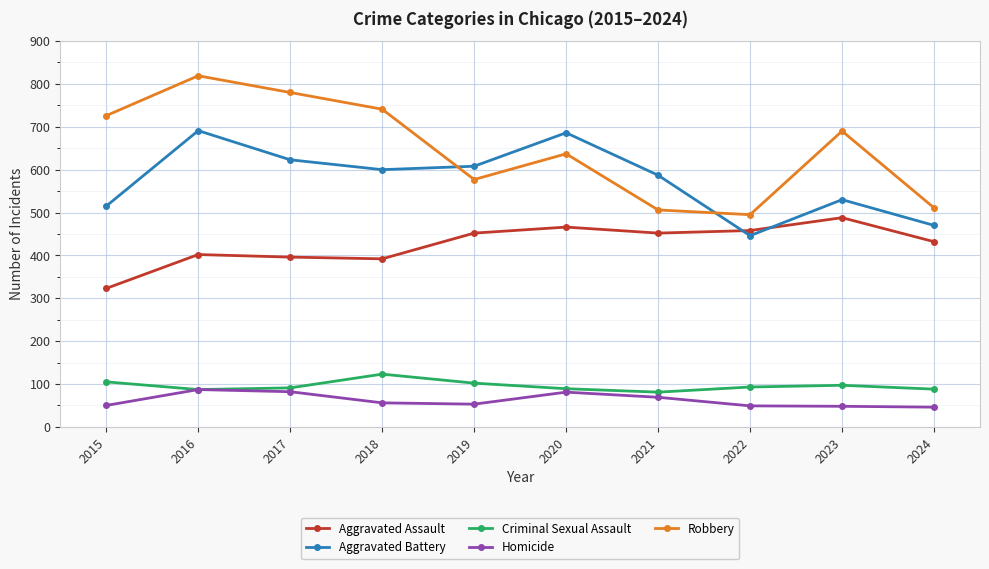

List the series in order of their peak value, highest first.

Robbery, Aggravated Battery, Aggravated Assault, Criminal Sexual Assault, Homicide